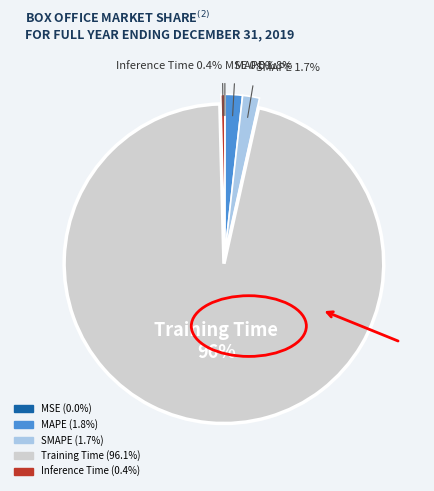

Which category has the biggest portion of the pie?

Training Time